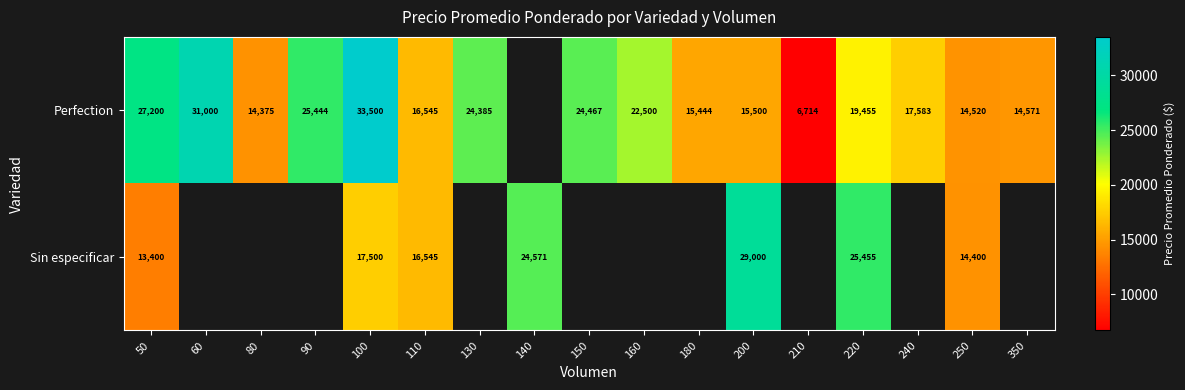

At how many categories does at least one series exceed 33114?

1